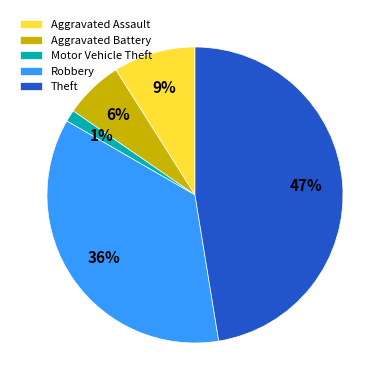

Between Robbery and Aggravated Battery, which is larger?

Robbery